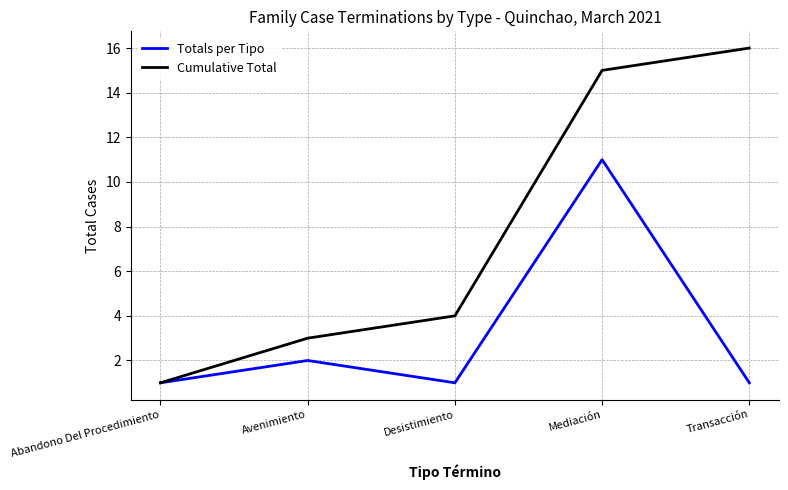

What is the total value across all series at Mediación?

26